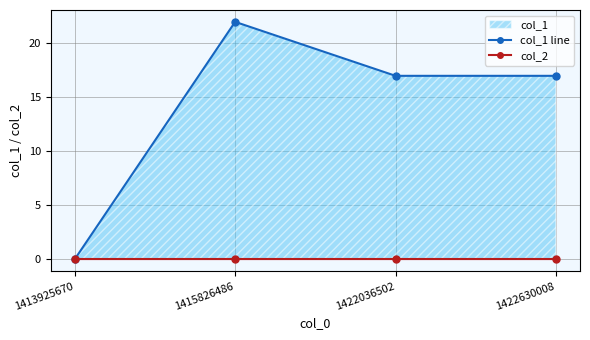

True or false: col_1 line and col_2 cross at least once.

False